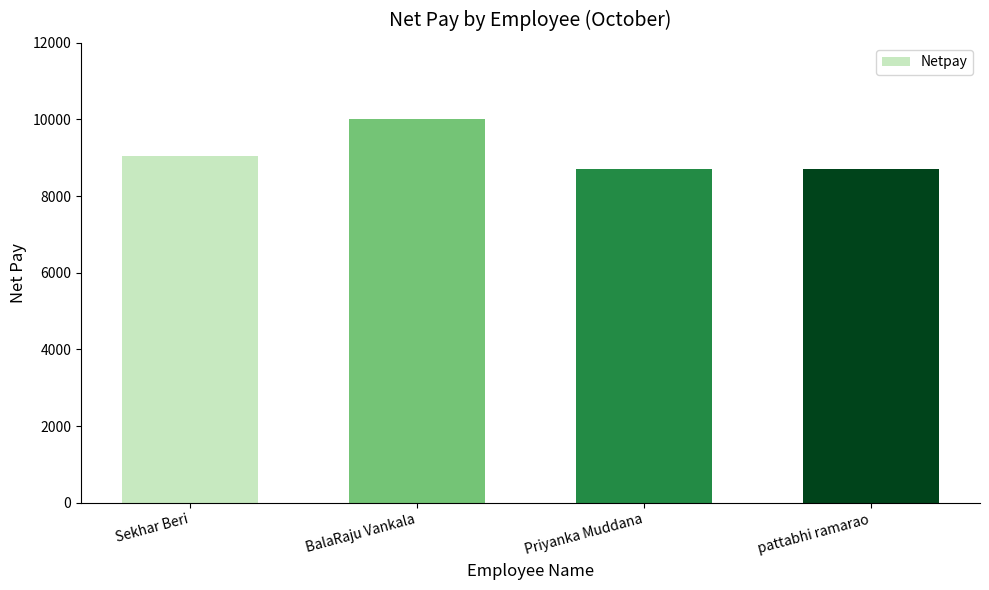

What is the greatest value displayed?

10000.0